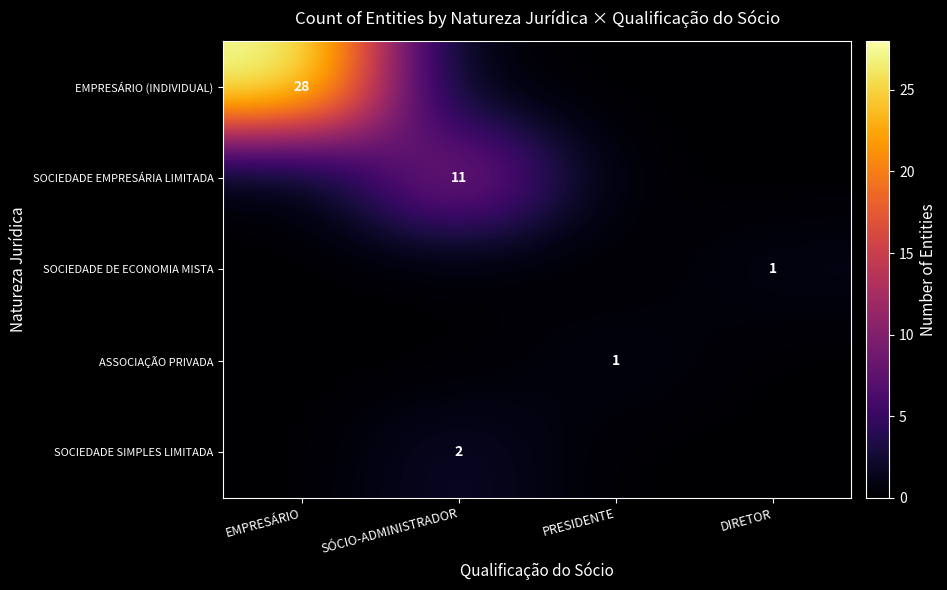

The value of ASSOCIAÇÃO PRIVADA at PRESIDENTE is 1. True or false?

True